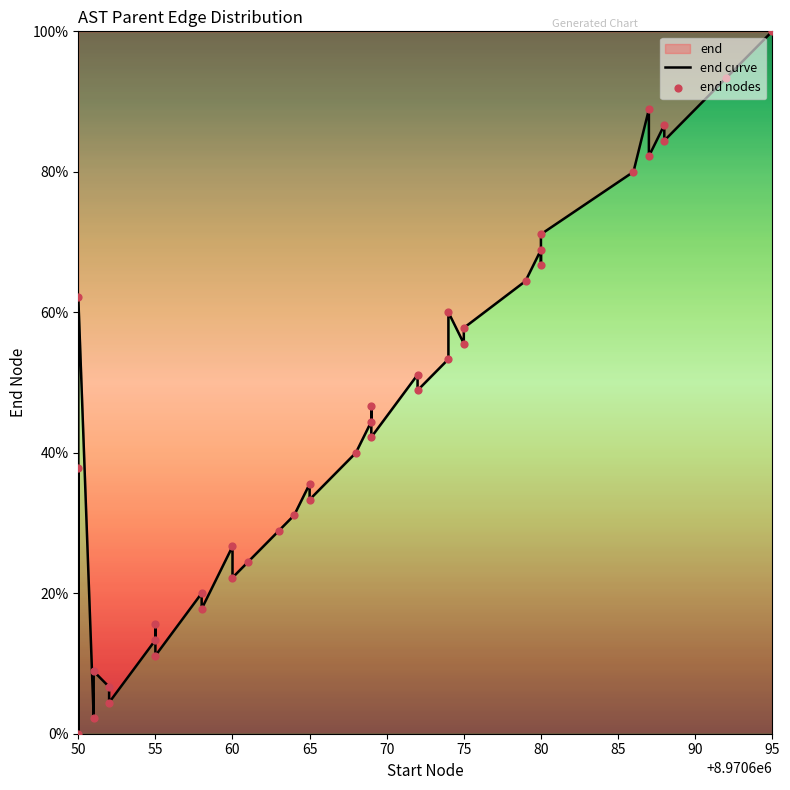

Which series contains the highest Y value?

end curve